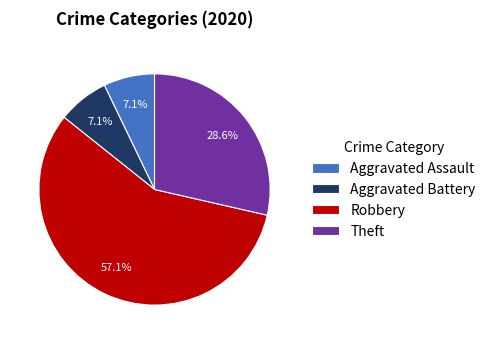

The Robbery slice represents 72% of the pie. True or false?

False